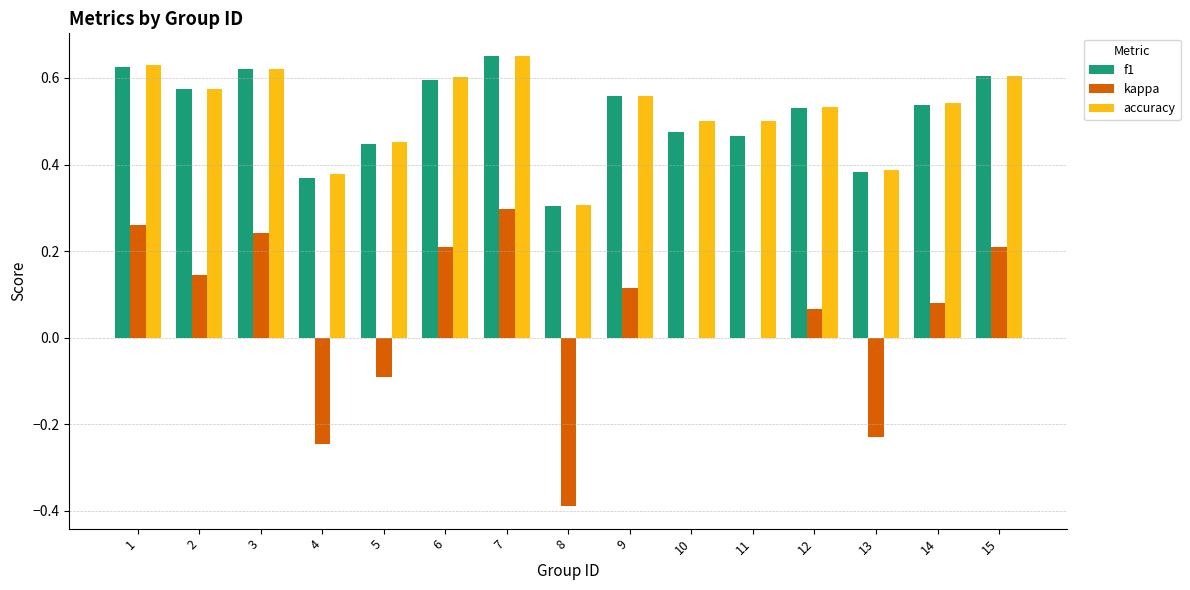

Is the value of kappa at 12 greater than the value of accuracy at 12?

No